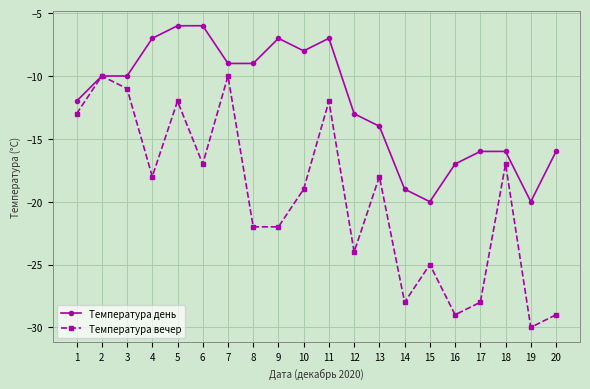

What is the difference between the maximum and second lowest values in the Температура день series?

14